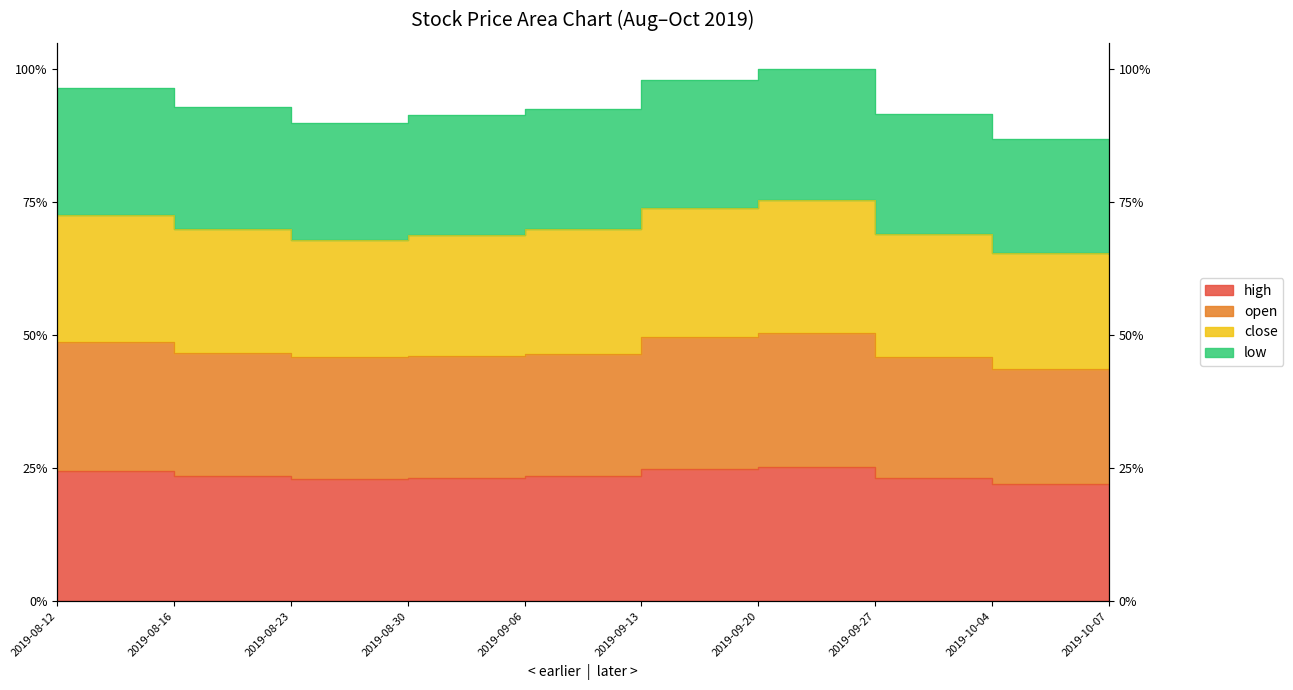

True or false: close and high cross at least once.

False